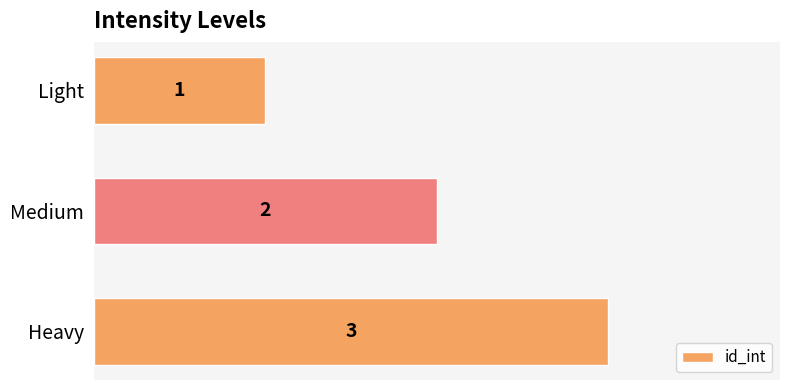

What is the sum of all values?

6